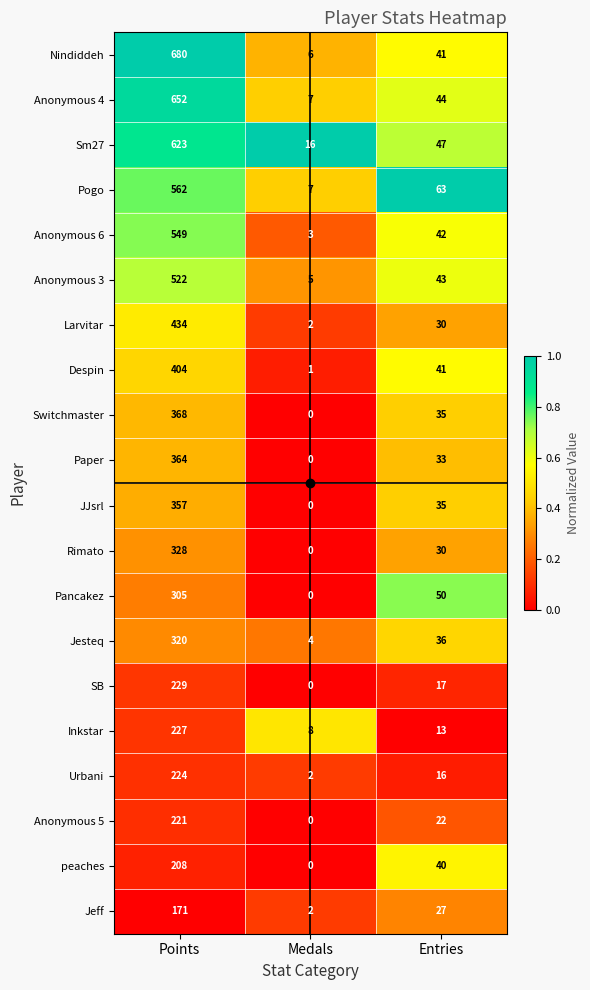

How many distinct data groups are displayed?

20